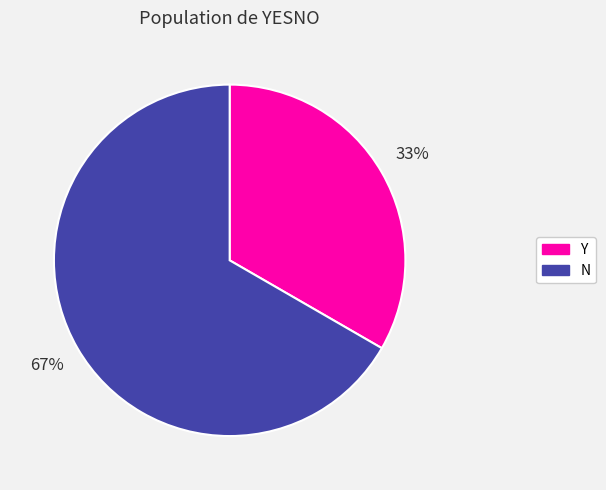

What percentage is the Y slice, to the nearest percent?

33%